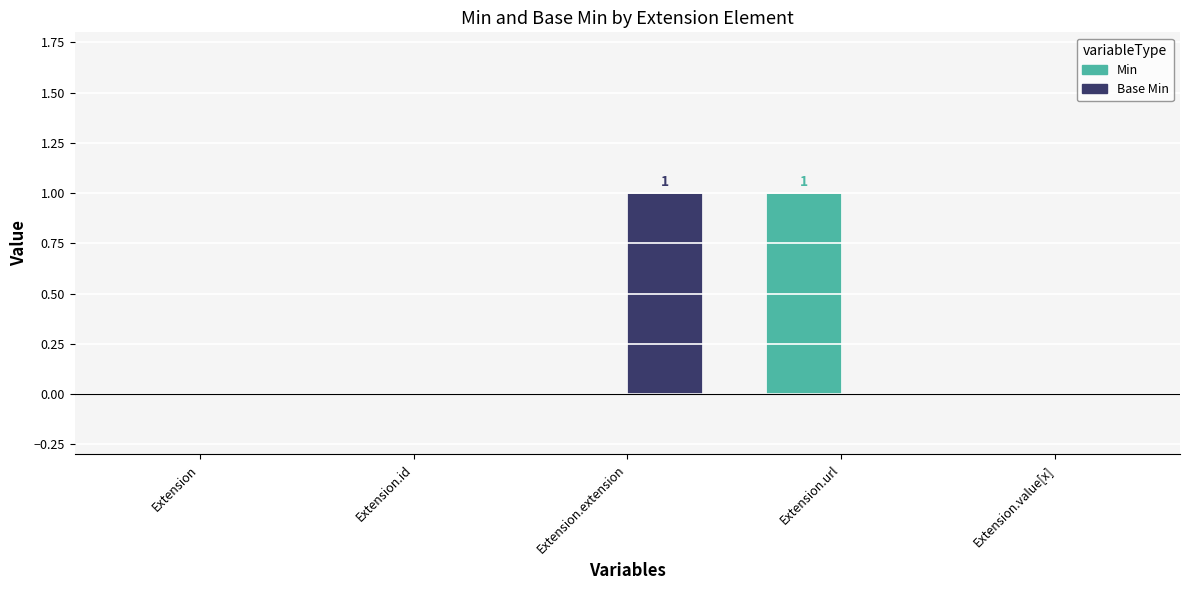

The value of Base Min at Extension.value[x] is 0. True or false?

True